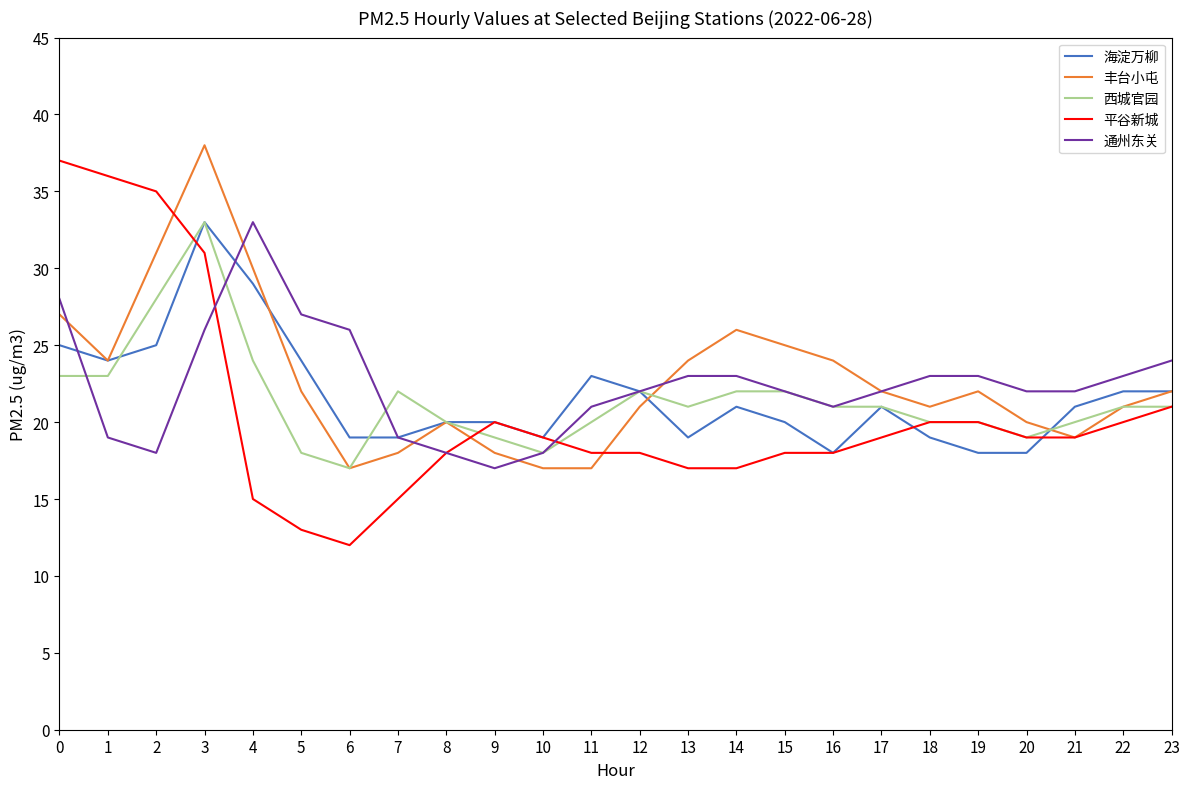

Is the value of 西城官园 at 16 greater than the value of 通州东关 at 21?

No